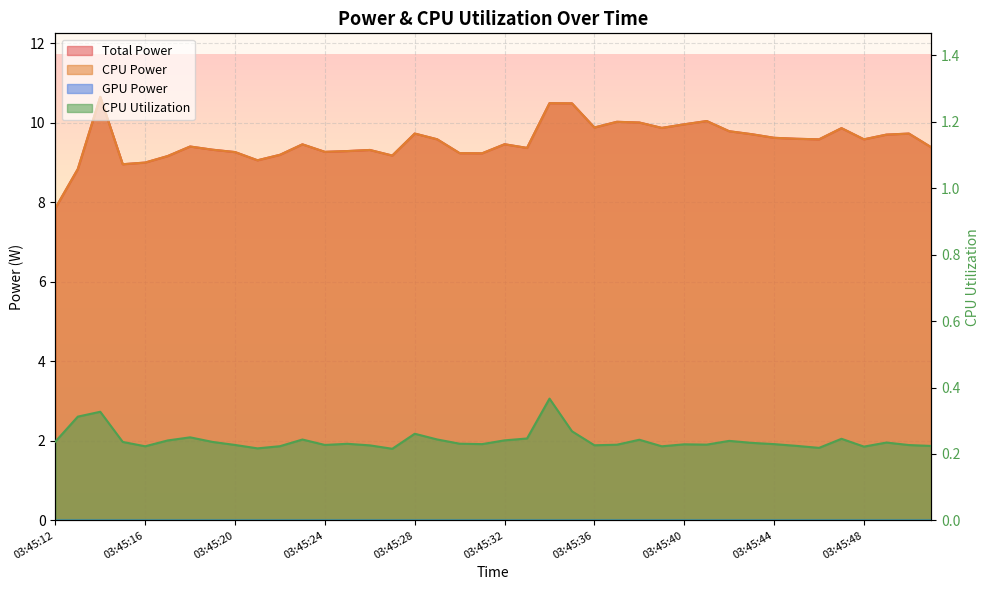

At how many categories does at least one series exceed 1?

40